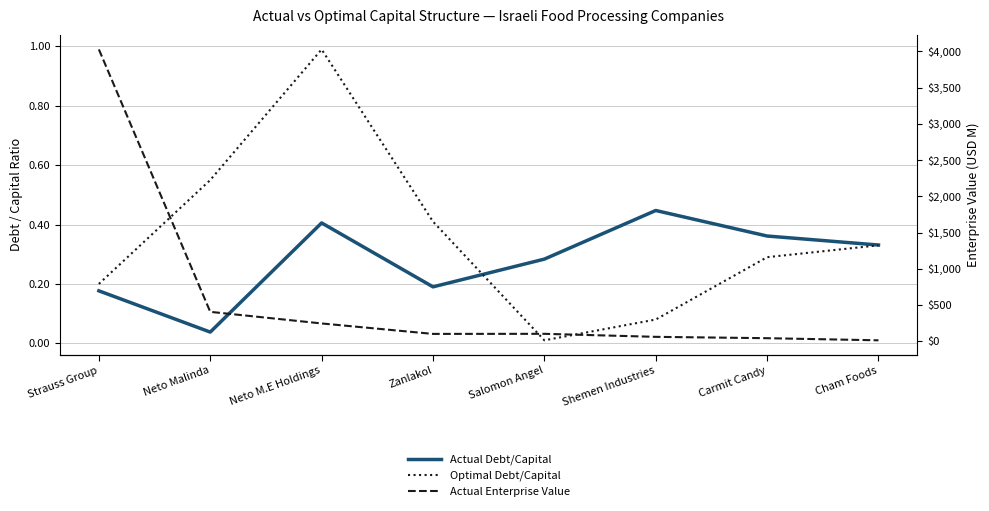

True or false: Actual Debt/Capital has more than 0 points higher than both neighbors.

True